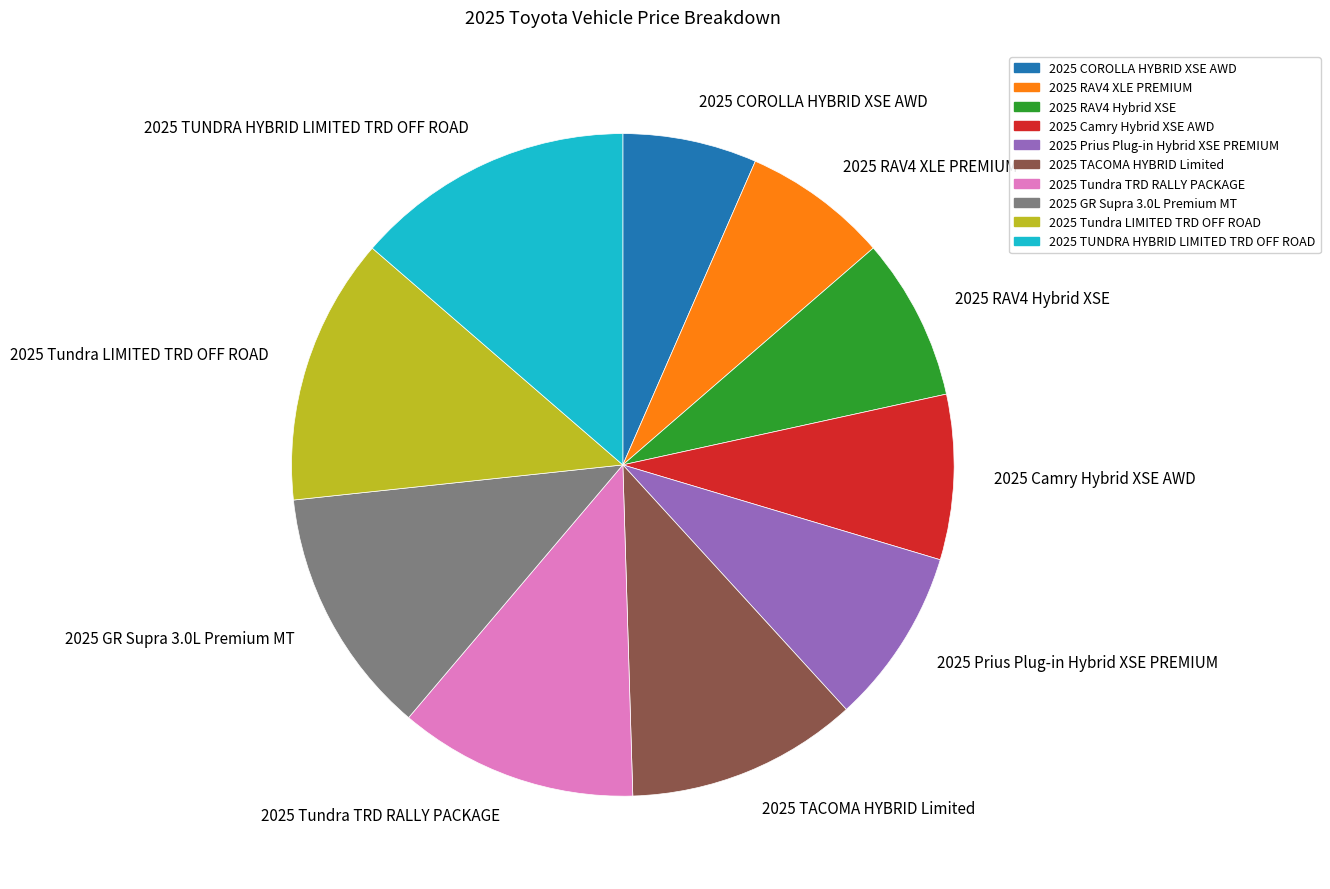

True or false: 2025 TUNDRA HYBRID LIMITED TRD OFF ROAD accounts for 14% of the total.

True